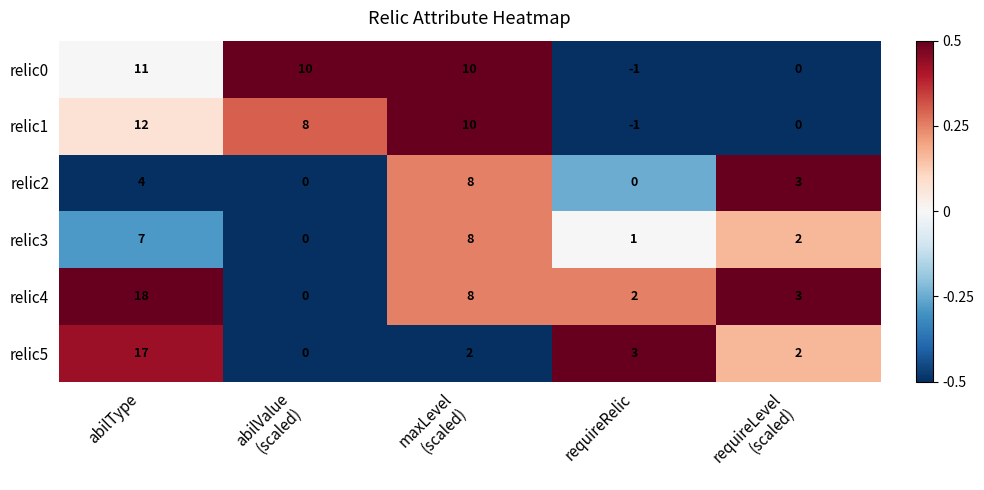

What is the total value across all series at requireRelic?

4